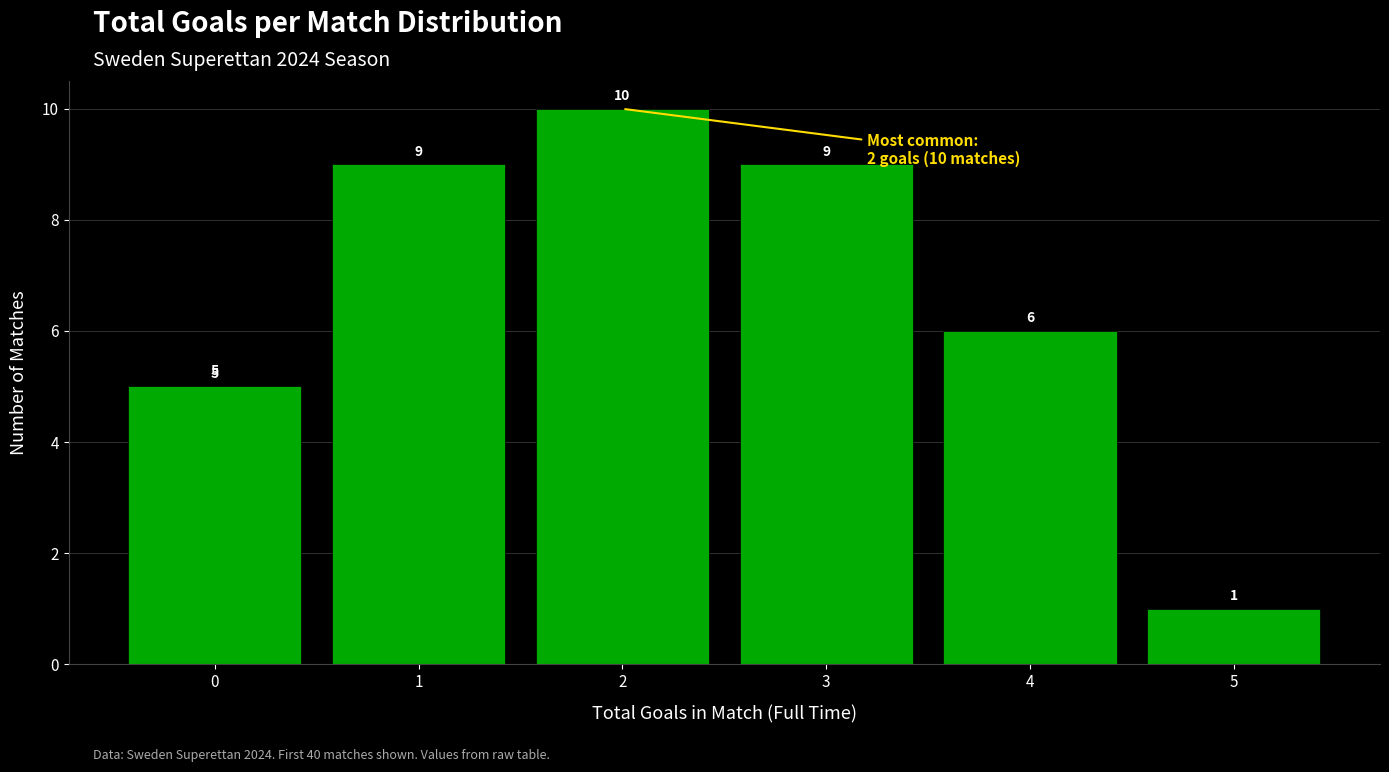

Which range on the x-axis has the tallest bar?

1.5 to 2.5